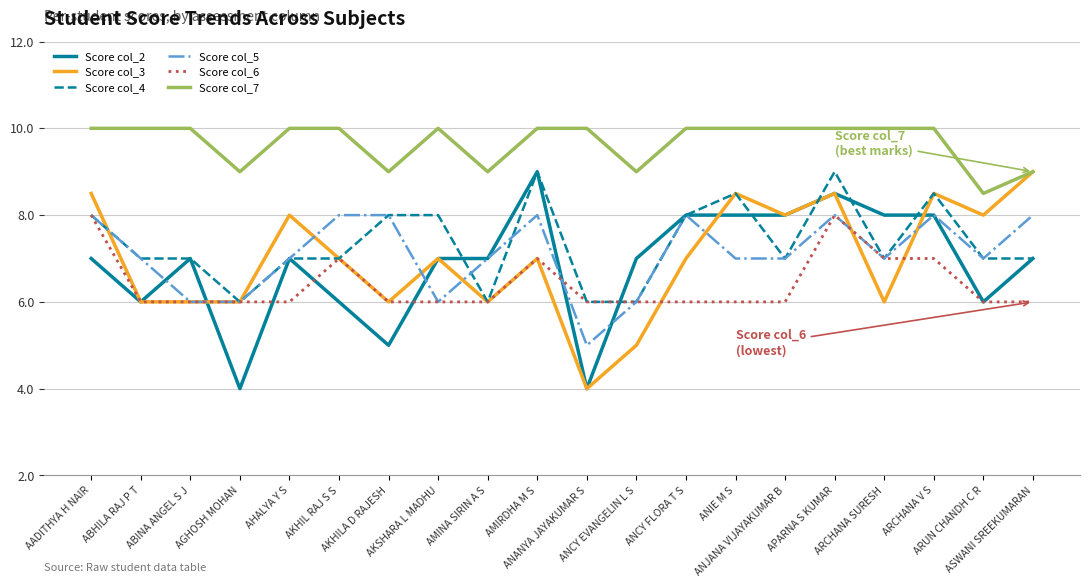

What is the maximum value shown in the chart?

10.0